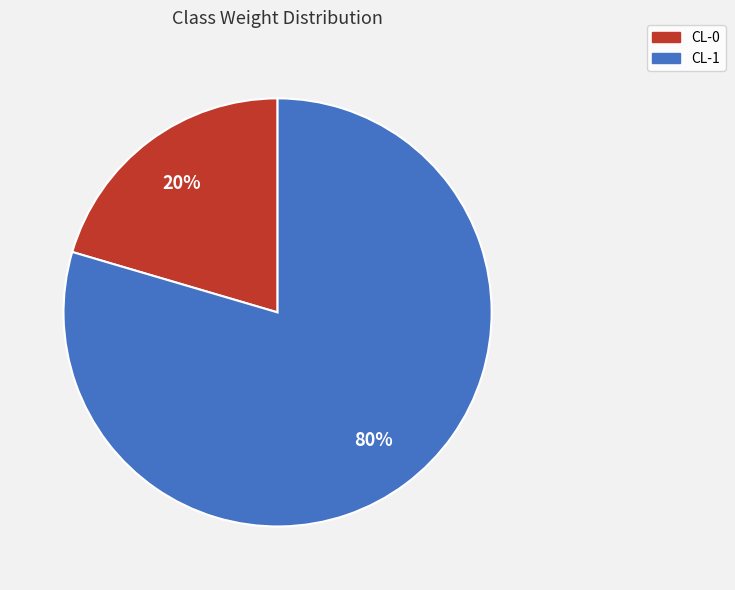

Which has a higher value, CL-1 or CL-0?

CL-1